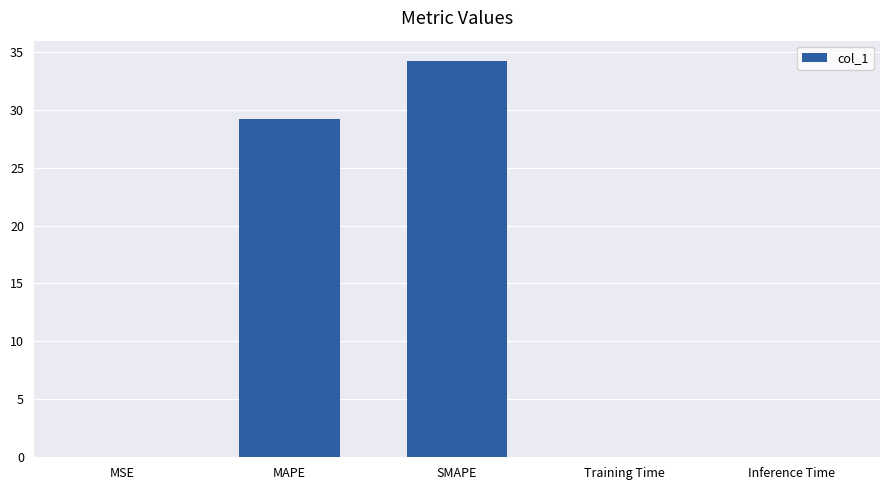

Which category has the highest value across all series?

SMAPE